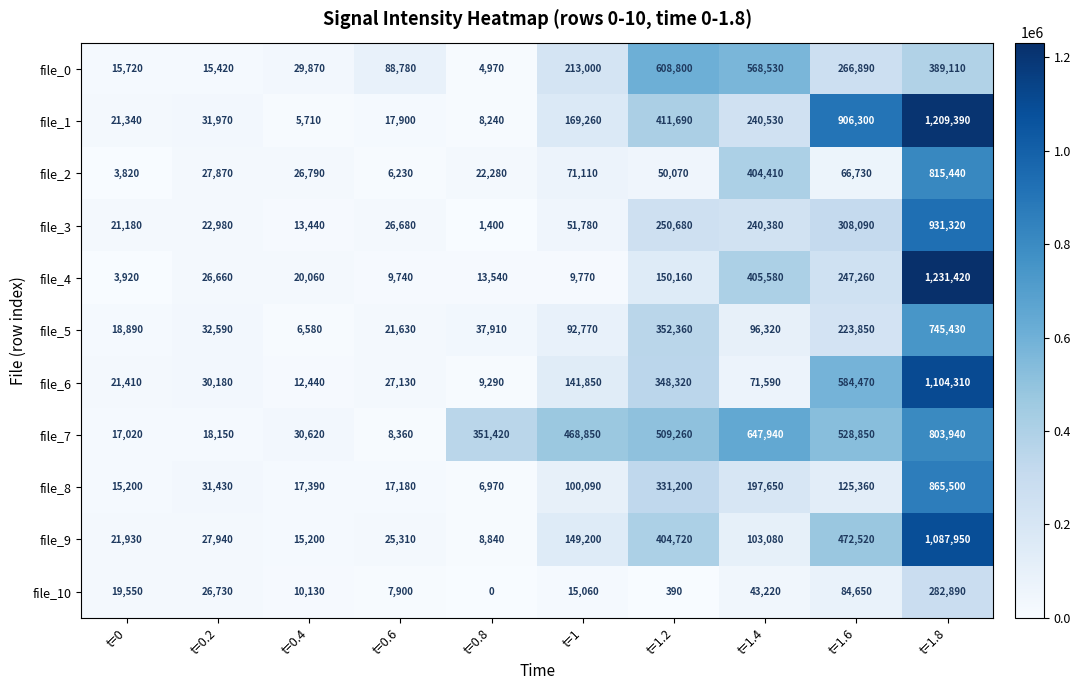

What is the total value across all series at t=0?

179980